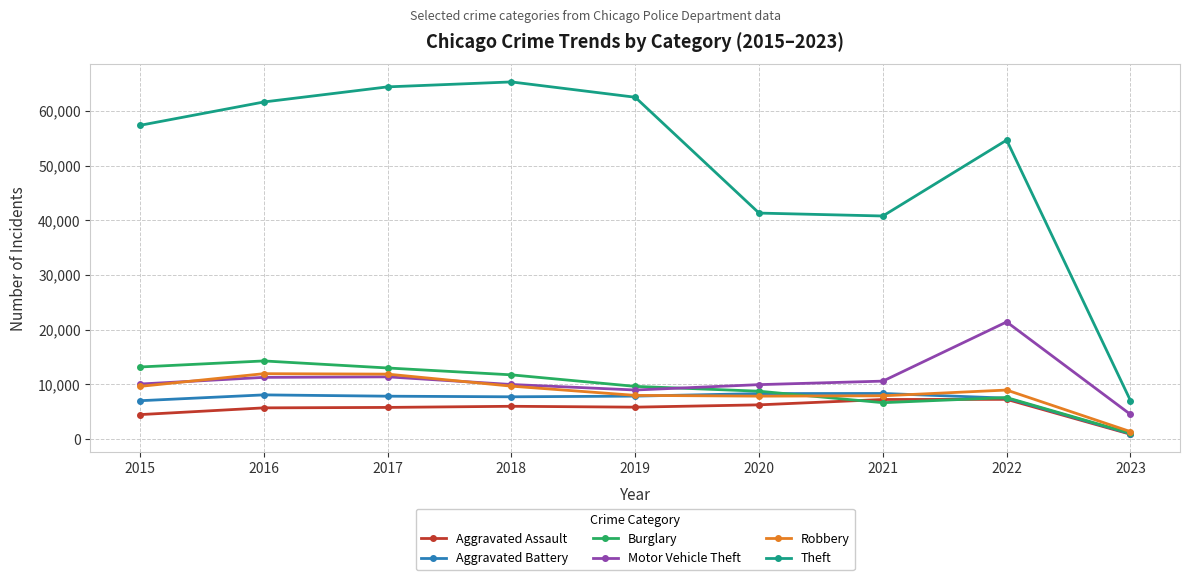

Which series has the widest spread of values?

Theft